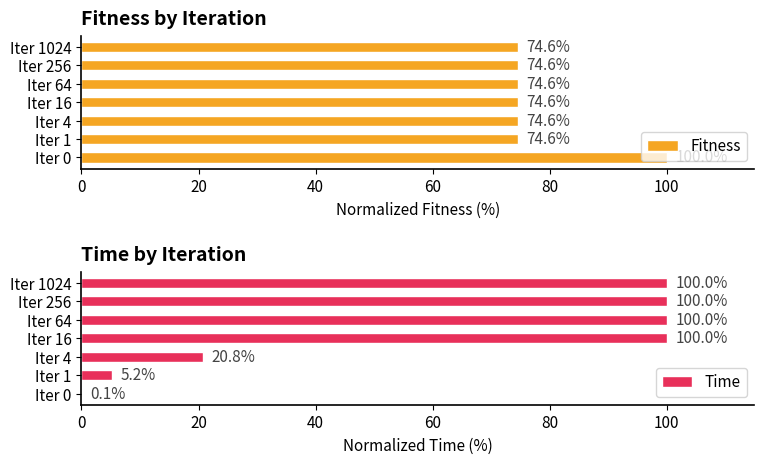

How many data points does each series have?

7